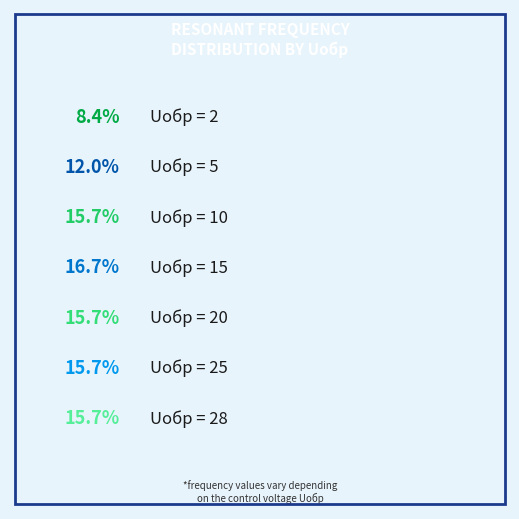

To the nearest percent, what is the difference between the 2 and 5 slice percentages?

4%